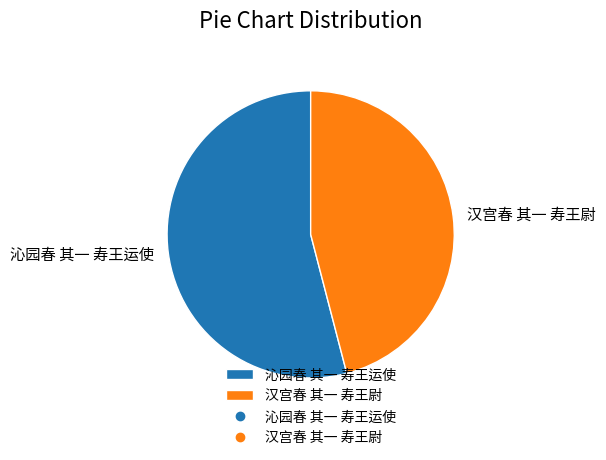

Which category has the biggest portion of the pie?

沁园春 其一 寿王运使